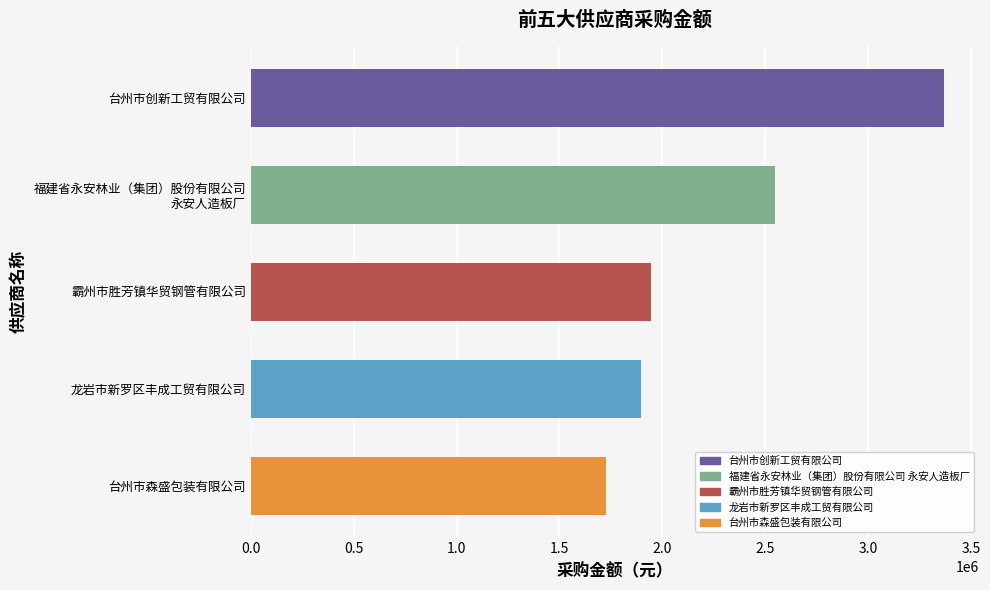

Does the chart contain any negative values?

No